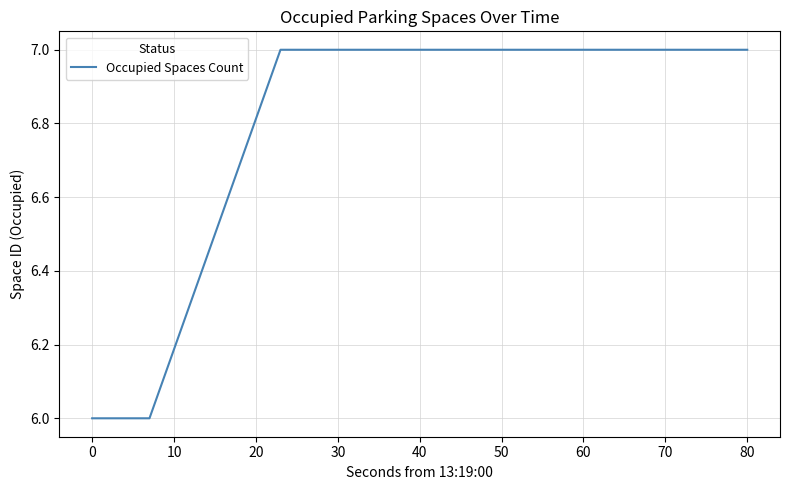

What is the average value?

7